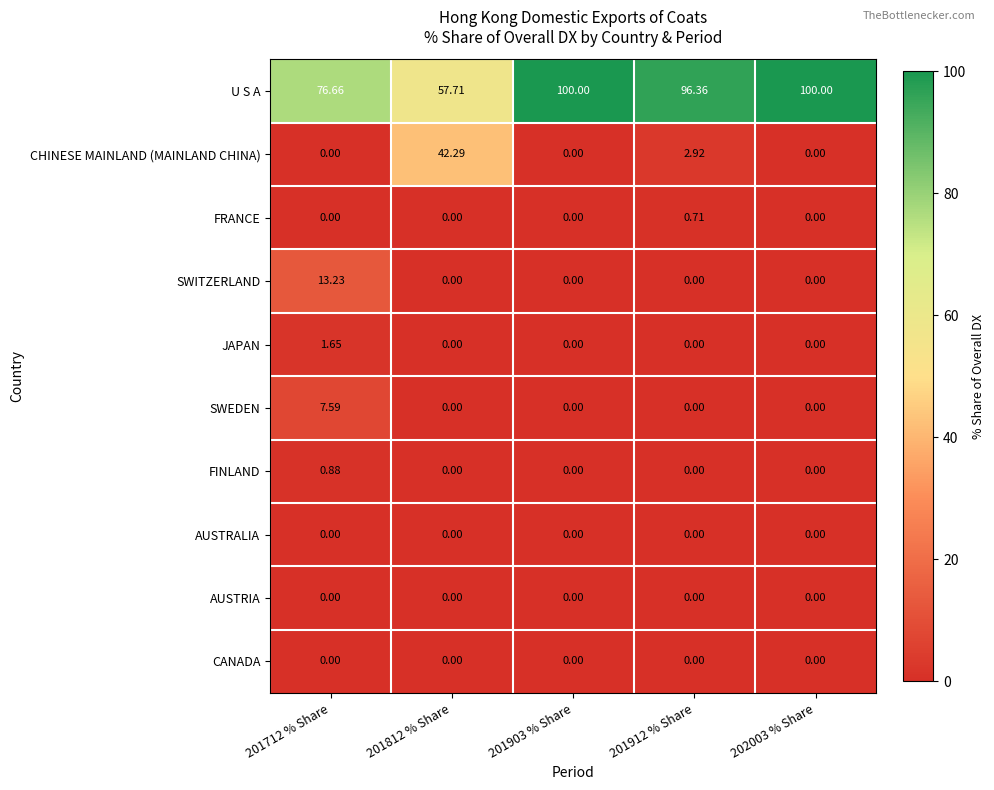

Is the value of CHINESE MAINLAND (MAINLAND CHINA) at 201912 % Share greater than the value of JAPAN at 202003 % Share?

Yes